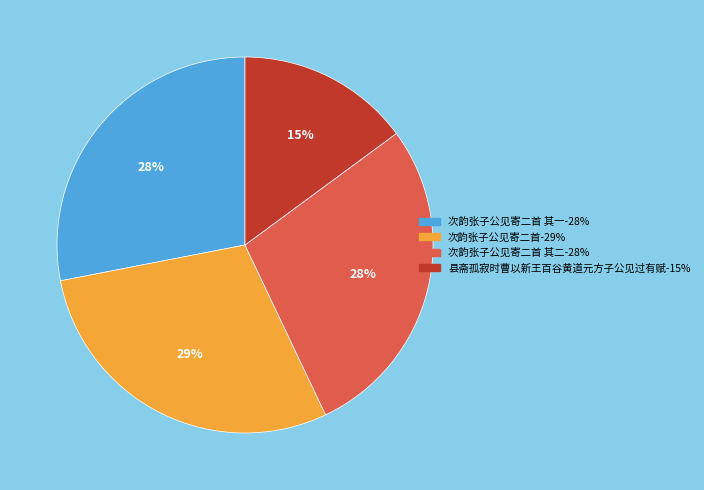

Is there a majority slice in this chart?

No